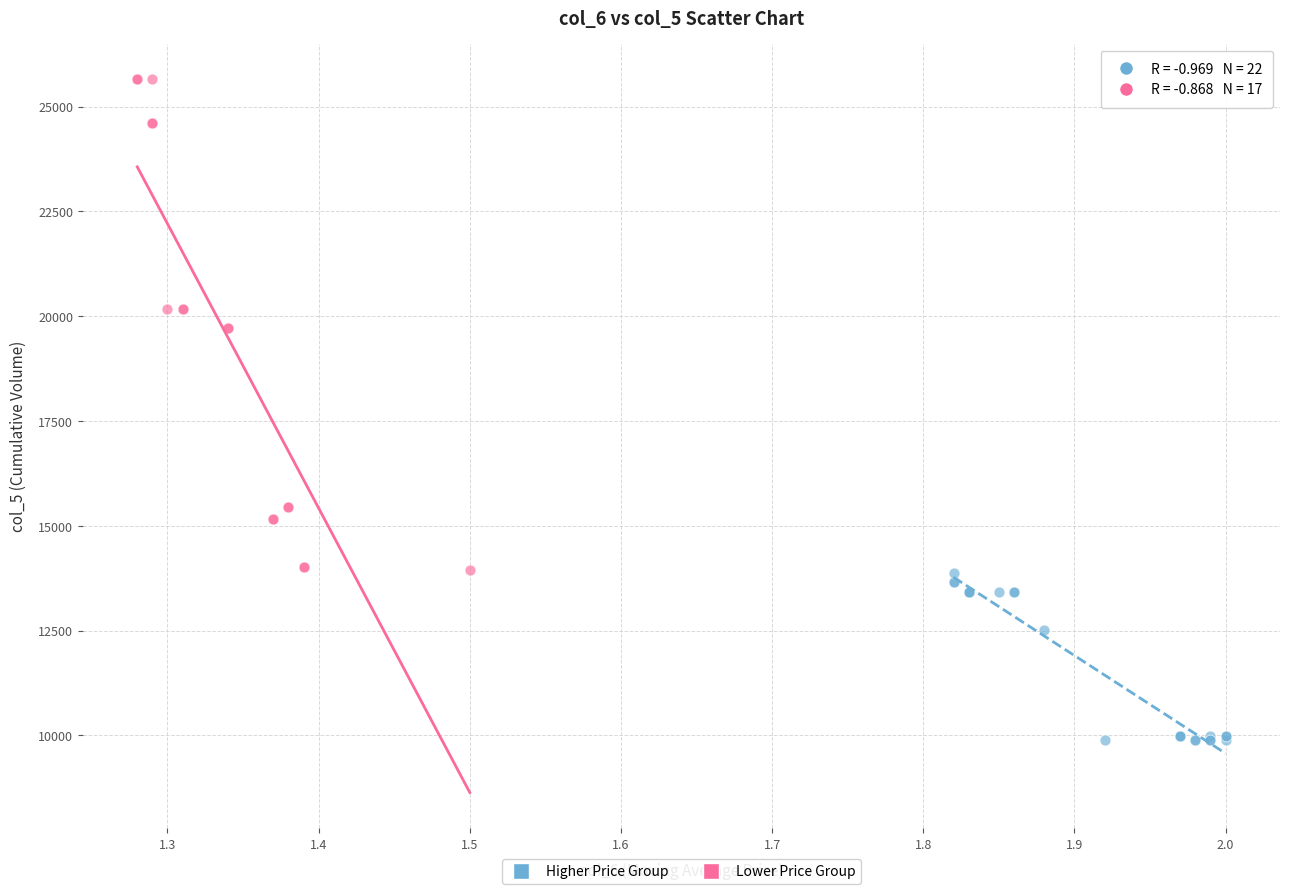

Which series reaches the minimum Y coordinate?

Higher Price Group